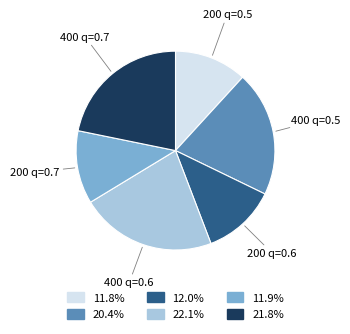

How many segments does this pie chart have?

6